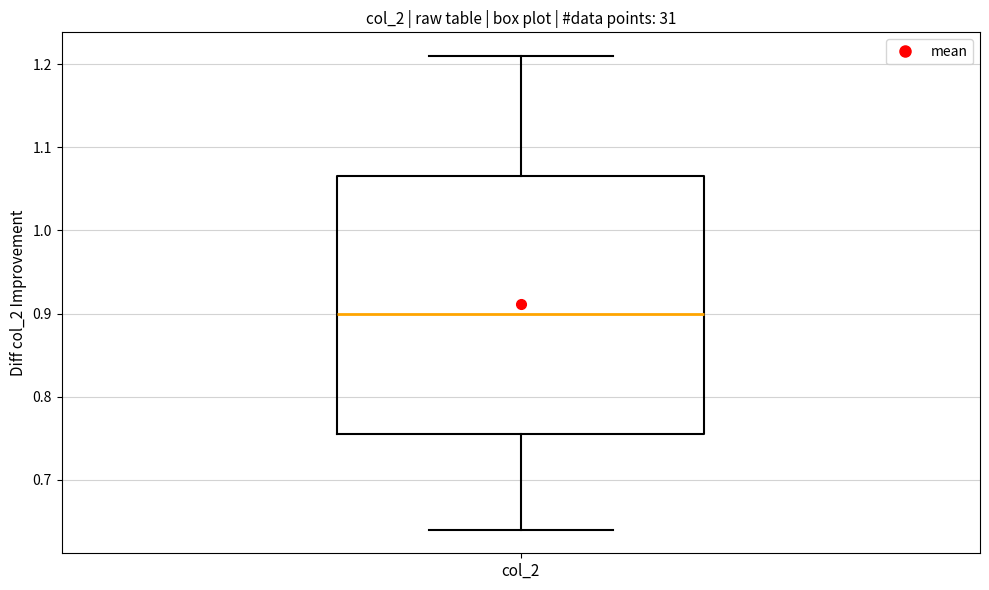

Where does the lower whisker of the box for col_2 end on the y-axis? The values are not printed on the chart, so give them approximately, as read against the axis.

0.64